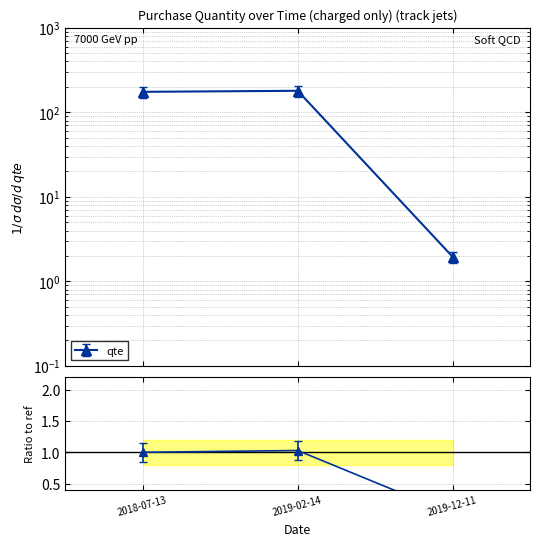

List the labels in order of value, smallest first.

2019-12-11, 2018-07-13, 2019-02-14